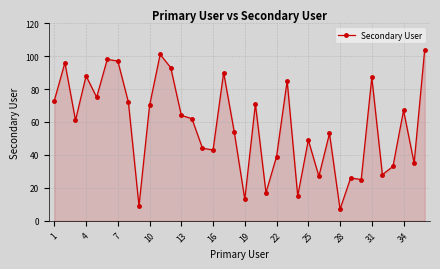

Reading left to right, list all the values displayed in this chart.

73	96	61	88	75	98	97	72	9	70	101	93	64	62	44	43	90	54	13	71	17	39	85	15	49	27	53	7	26	25	87	28	33	67	35	104